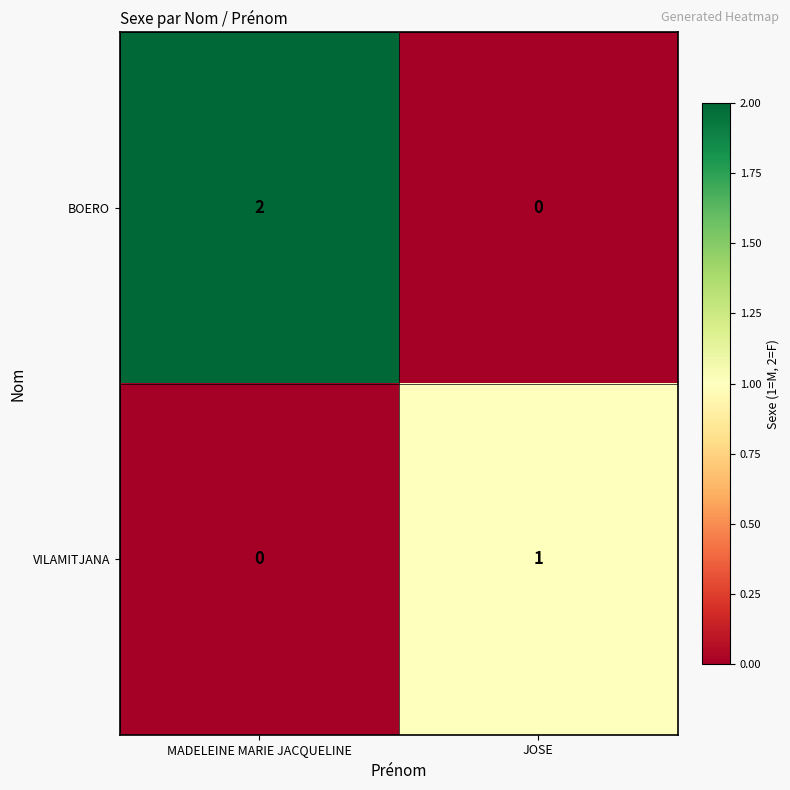

Which series changed the most between MADELEINE MARIE JACQUELINE and JOSE?

BOERO